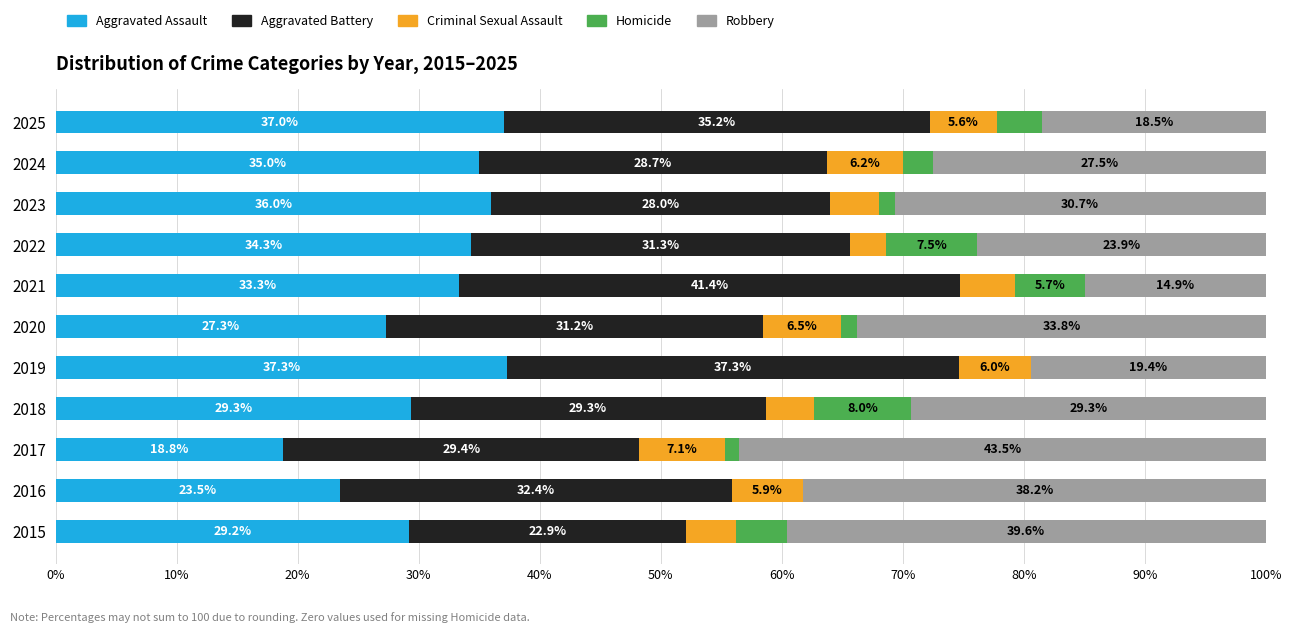

What is the total value across all series at 2023?

100.0